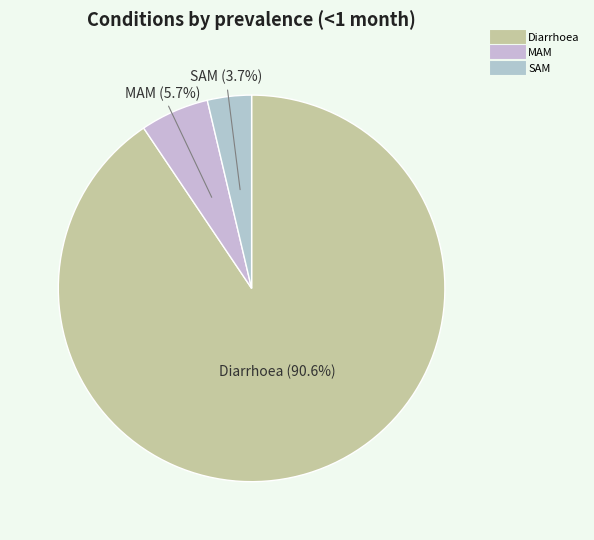

Does Diarrhoea represent more than half of the total?

Yes